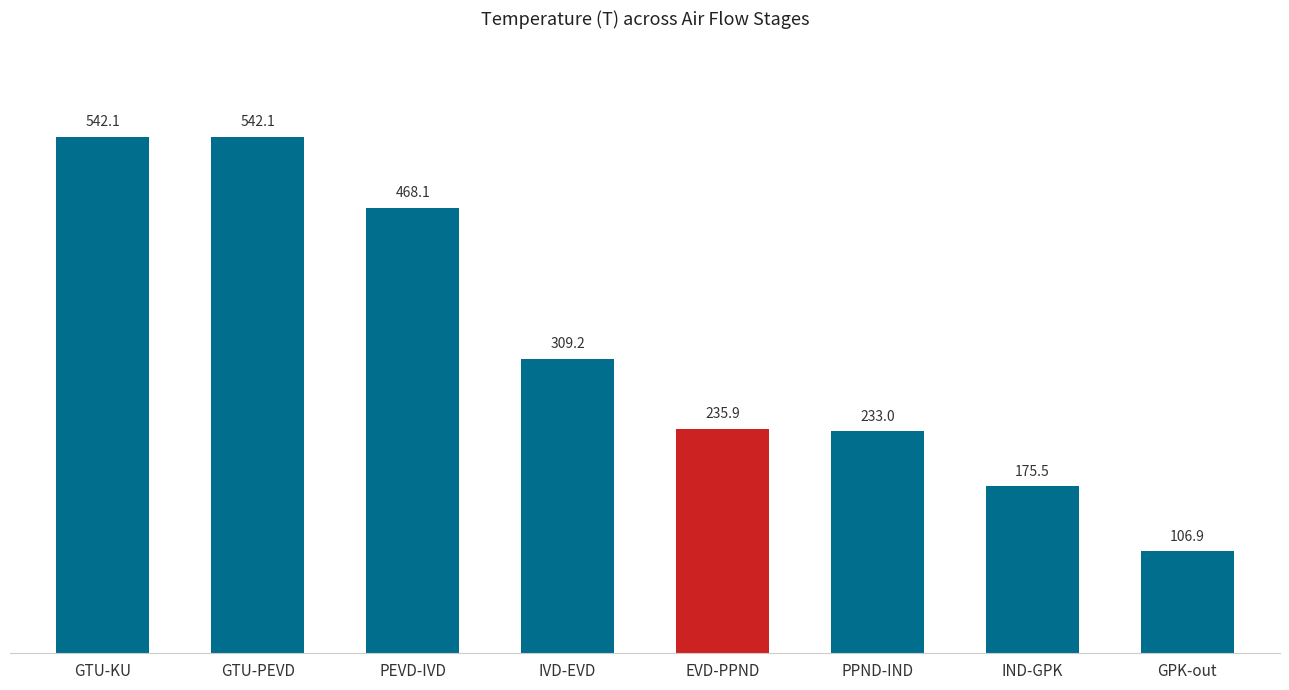

The value at EVD-PPND is 109.1. True or false?

False